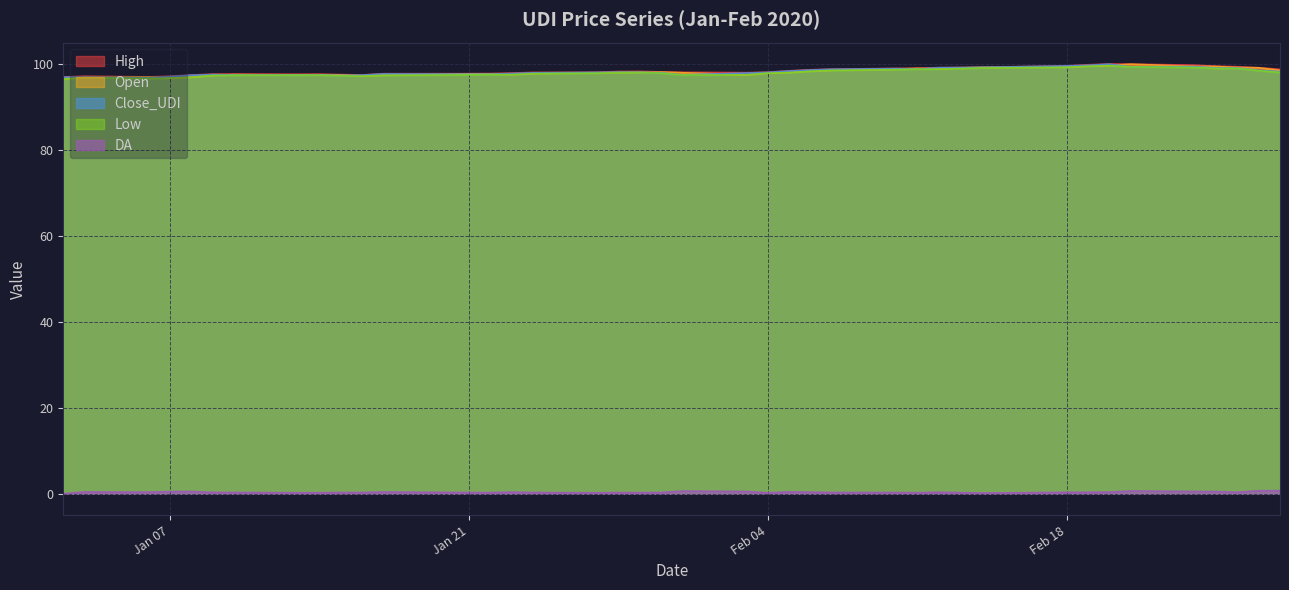

What is the maximum value shown in the chart?

99.9